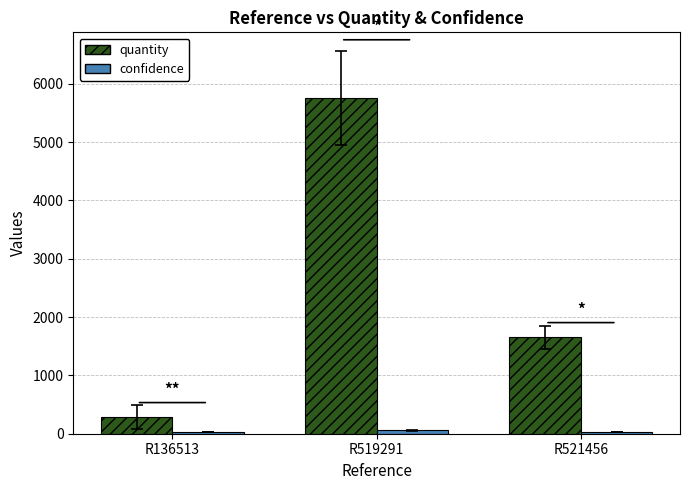

Where is quantity nearest to the value 3018?

R521456